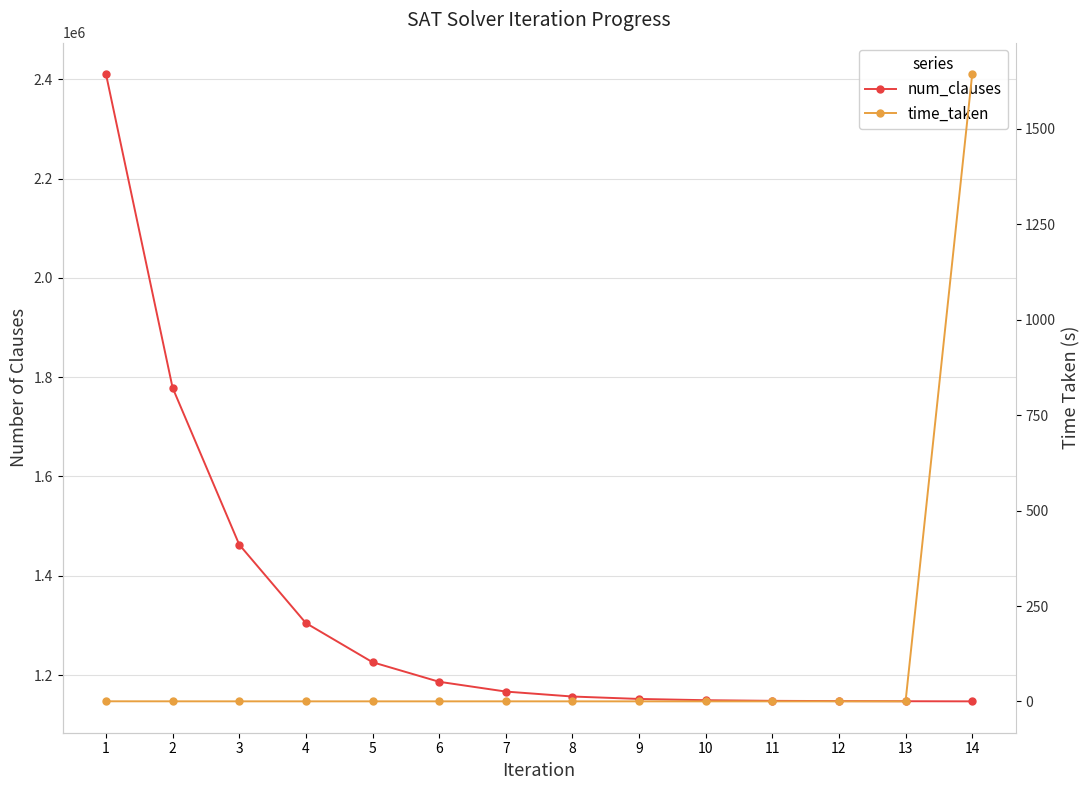

Which series has the widest spread of values?

num_clauses